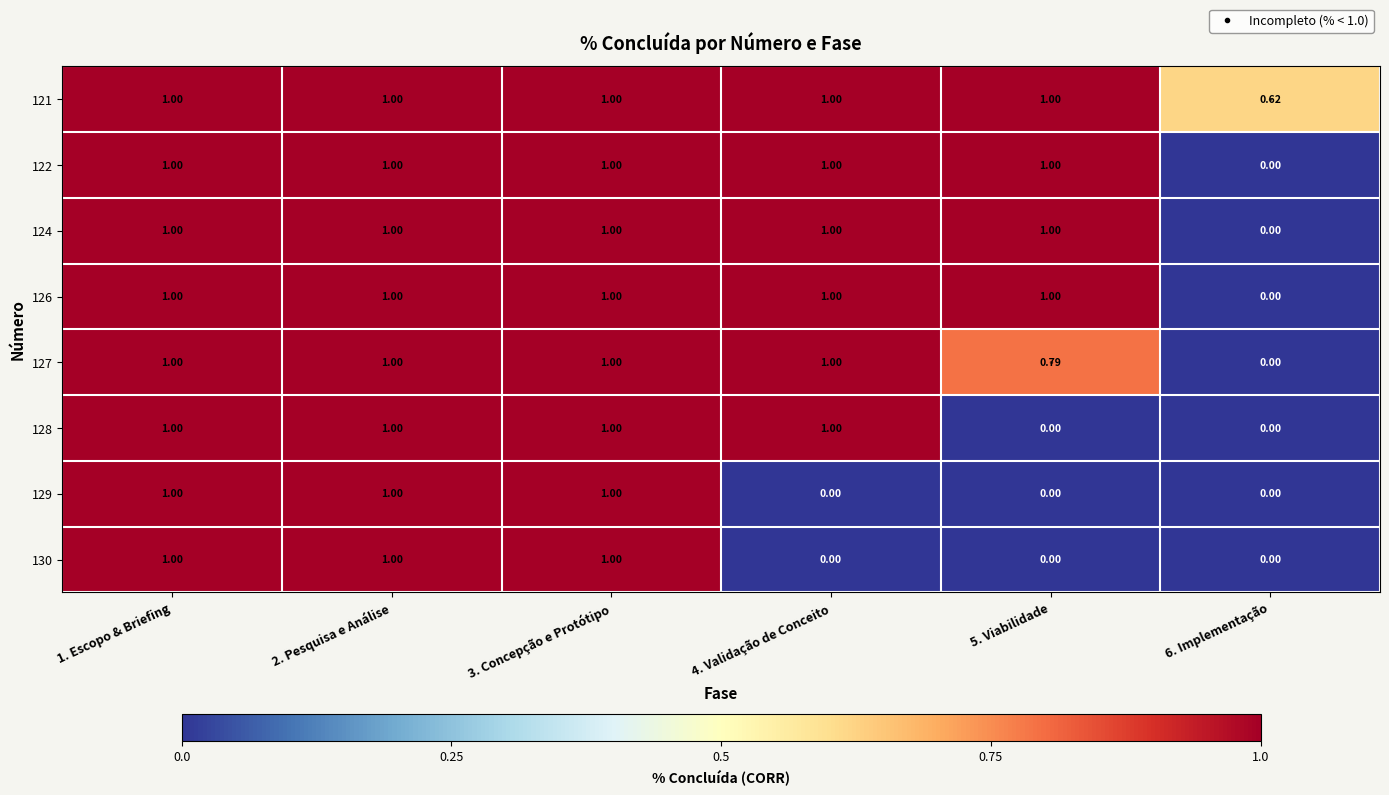

Is the value of 127 at 5. Viabilidade greater than the value of 121 at 5. Viabilidade?

No